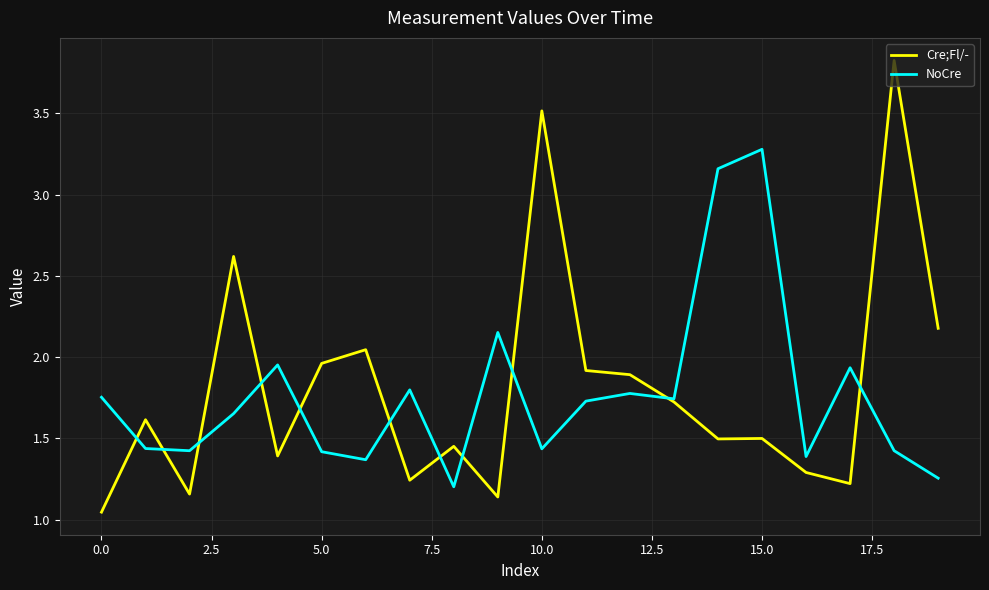

Which series has the widest spread of values?

Cre;Fl/-